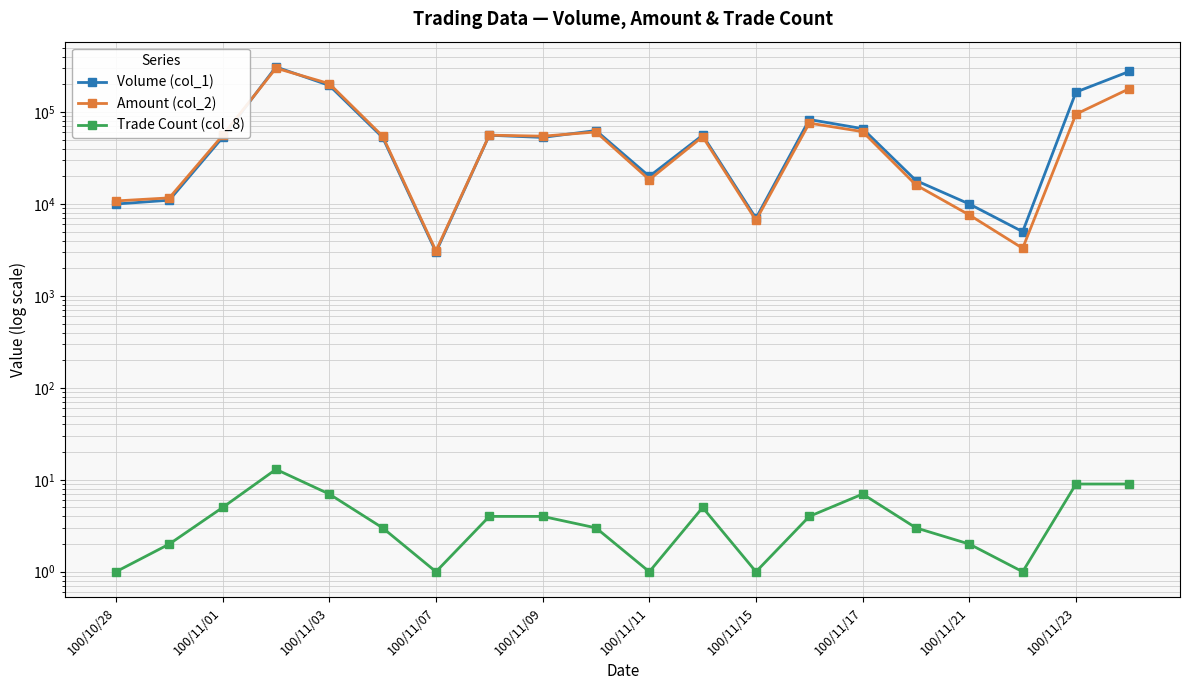

How many intersections are there between Volume (col_1) and Amount (col_2)?

3